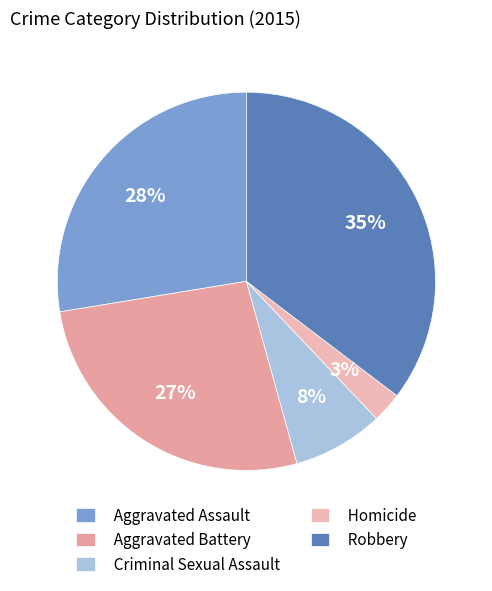

To the nearest percent, what percentage of the pie is Aggravated Battery?

27%